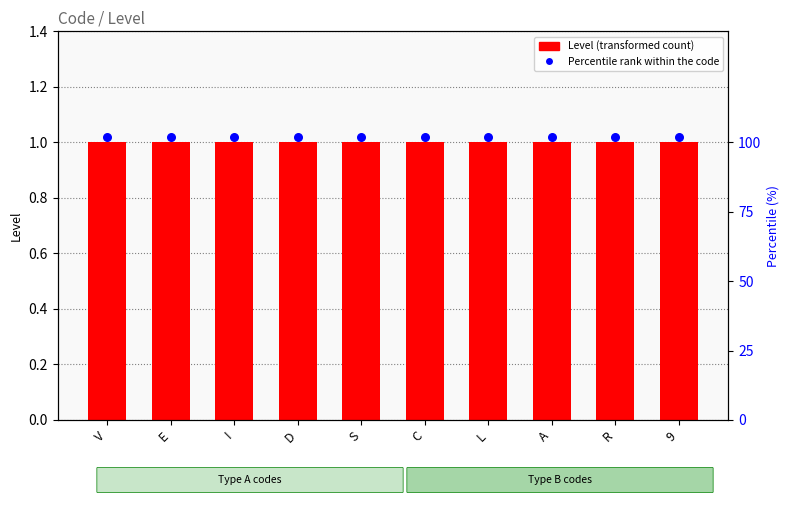

Which series has the largest total across all categories?

Percentile rank within the code